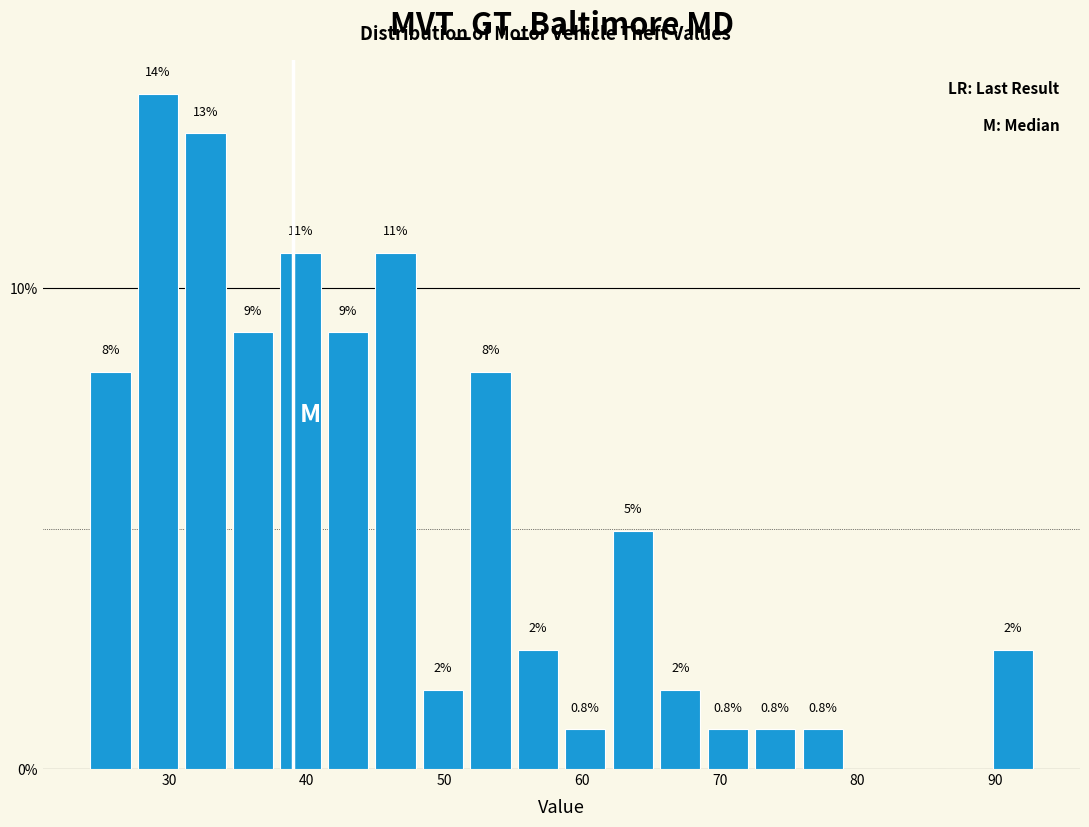

Read against the x-axis, roughly where is the centre of the tallest bar?

29